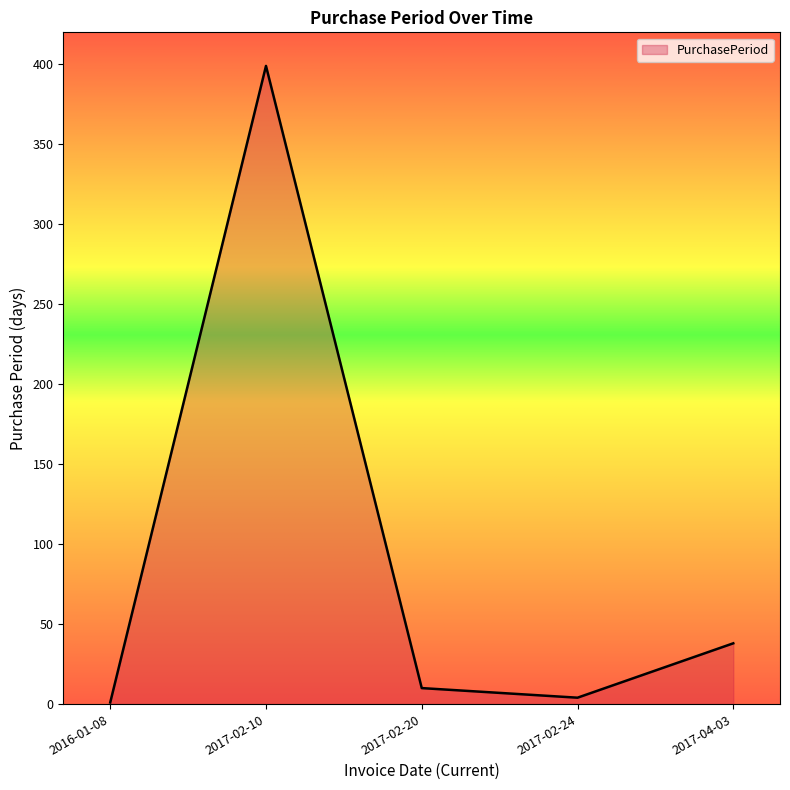

Reading left to right, transcribe all the data shown in this chart.

2016-01-08=1	2017-02-10=399	2017-02-20=10	2017-02-24=4	2017-04-03=38